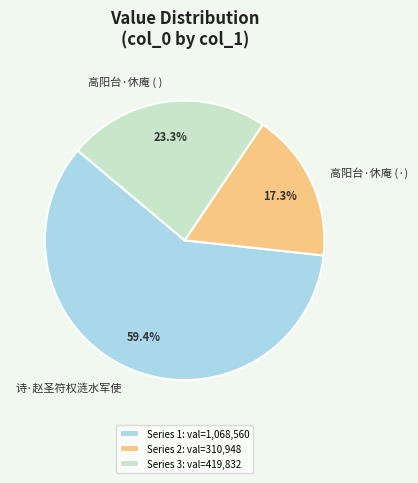

What percentage do 高阳台·休庵 (·) and 诗·赵圣符权涟水军使 together represent?

76.7%